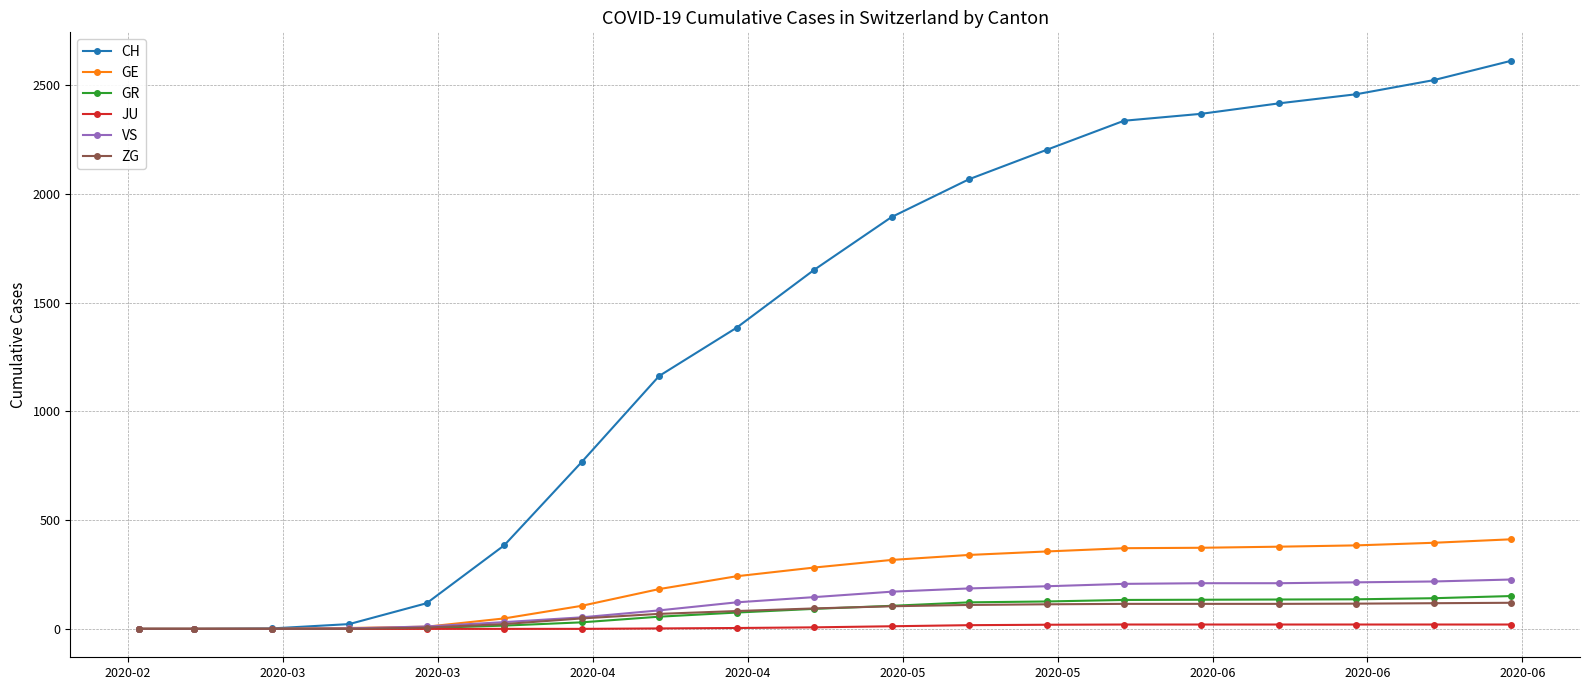

What is the highest value of the ZG series?

120